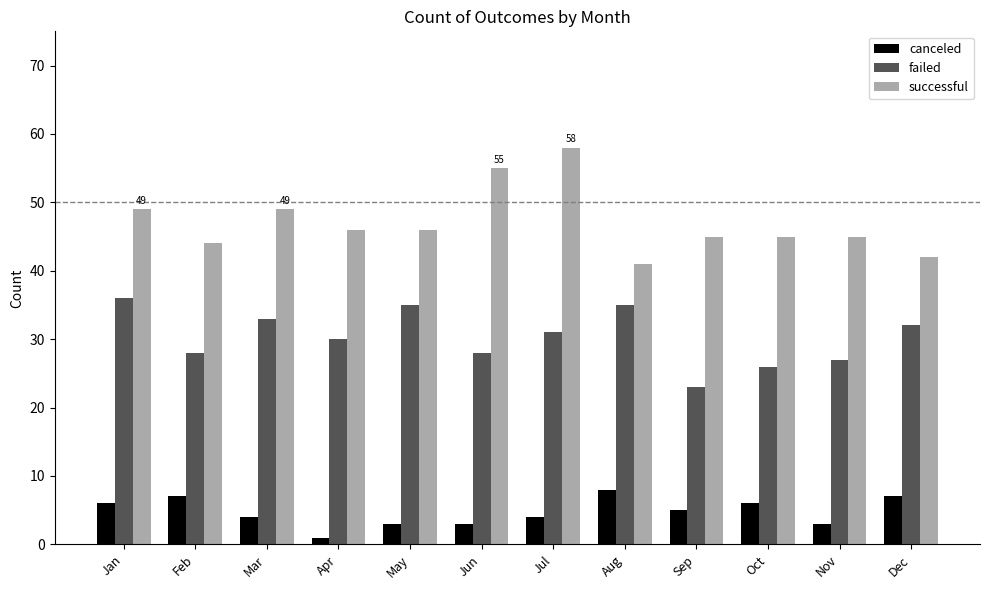

Reading left to right, transcribe all the data shown in this chart.

canceled: Jan=6	Feb=7	Mar=4	Apr=1	May=3	Jun=3	Jul=4	Aug=8	Sep=5	Oct=6	Nov=3	Dec=7
failed: Jan=36	Feb=28	Mar=33	Apr=30	May=35	Jun=28	Jul=31	Aug=35	Sep=23	Oct=26	Nov=27	Dec=32
successful: Jan=49	Feb=44	Mar=49	Apr=46	May=46	Jun=55	Jul=58	Aug=41	Sep=45	Oct=45	Nov=45	Dec=42